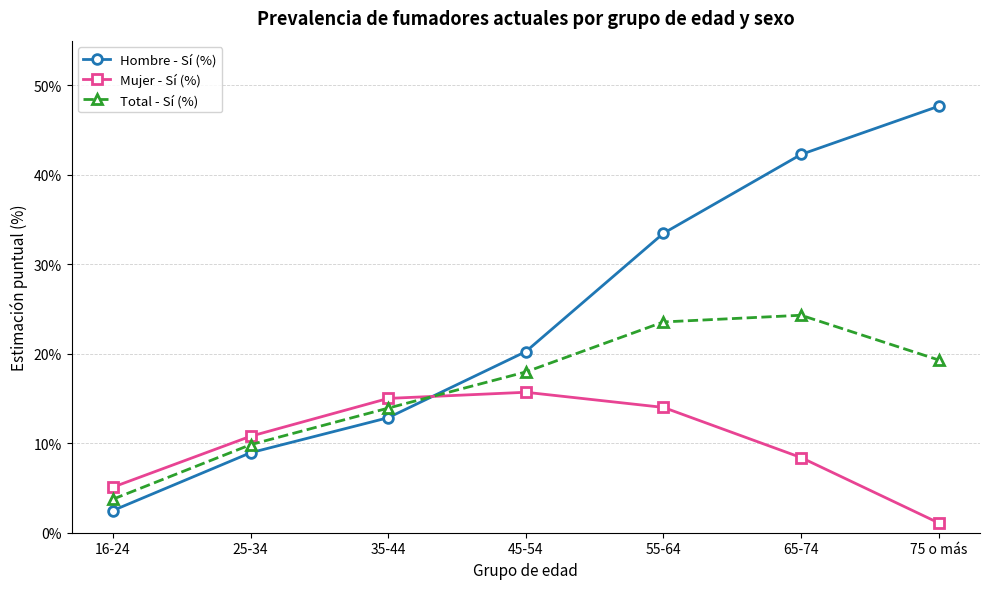

How many data points in Total - Sí (%) are above 17?

4